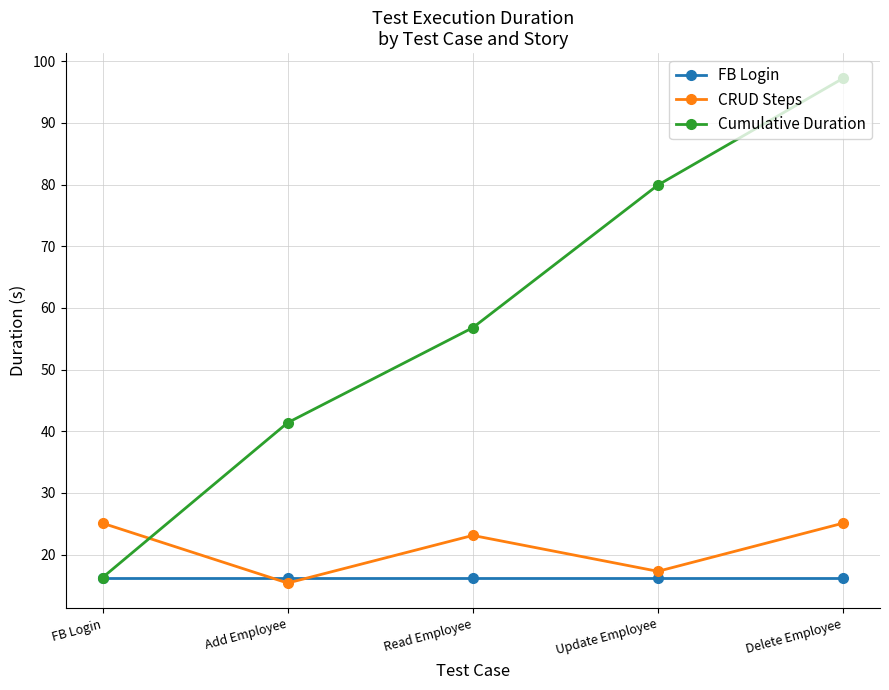

The value of CRUD Steps at Update Employee is 17.3. True or false?

True